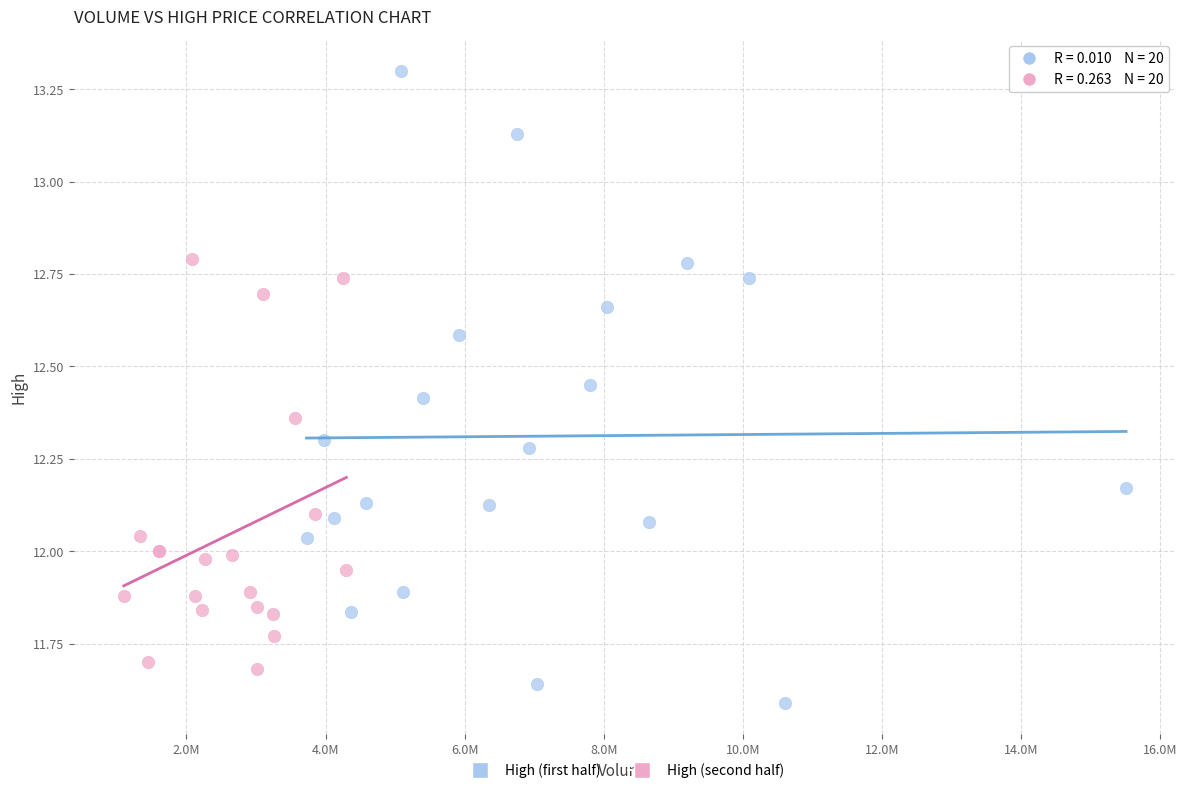

Which series reaches the maximum Y coordinate?

High (first half)